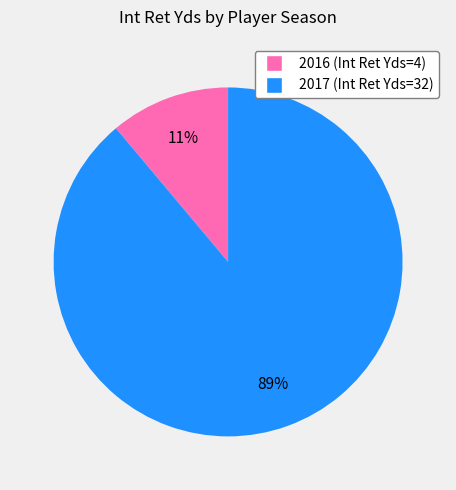

How many segments does this pie chart have?

2